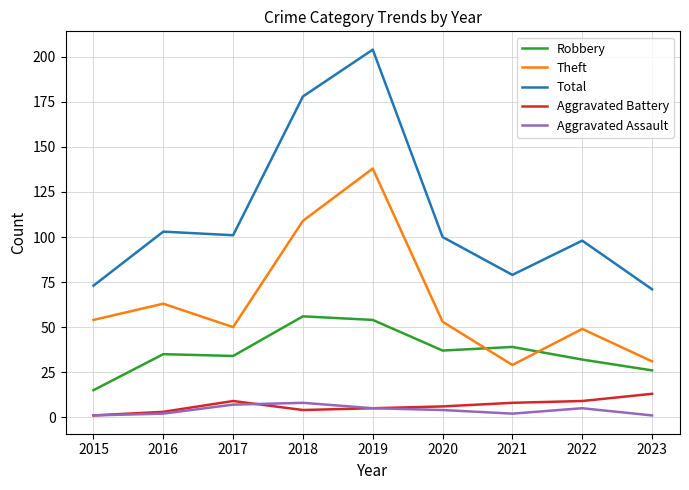

Reading right to left, what are all the values shown in this chart?

Robbery: 2023=26	2022=32	2021=39	2020=37	2019=54	2018=56	2017=34	2016=35	2015=15
Theft: 2023=31	2022=49	2021=29	2020=53	2019=138	2018=109	2017=50	2016=63	2015=54
Total: 2023=71	2022=98	2021=79	2020=100	2019=204	2018=178	2017=101	2016=103	2015=73
Aggravated Battery: 2023=13	2022=9	2021=8	2020=6	2019=5	2018=4	2017=9	2016=3	2015=1
Aggravated Assault: 2023=1	2022=5	2021=2	2020=4	2019=5	2018=8	2017=7	2016=2	2015=1